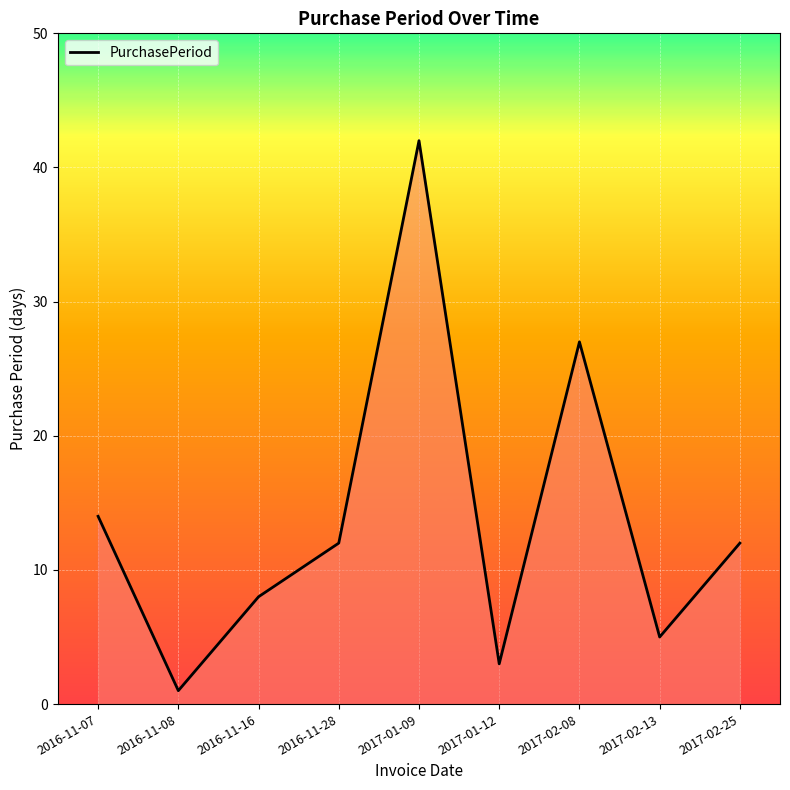

Approximately how many times larger is the value at 2017-01-09 compared to 2017-01-12?

14.0